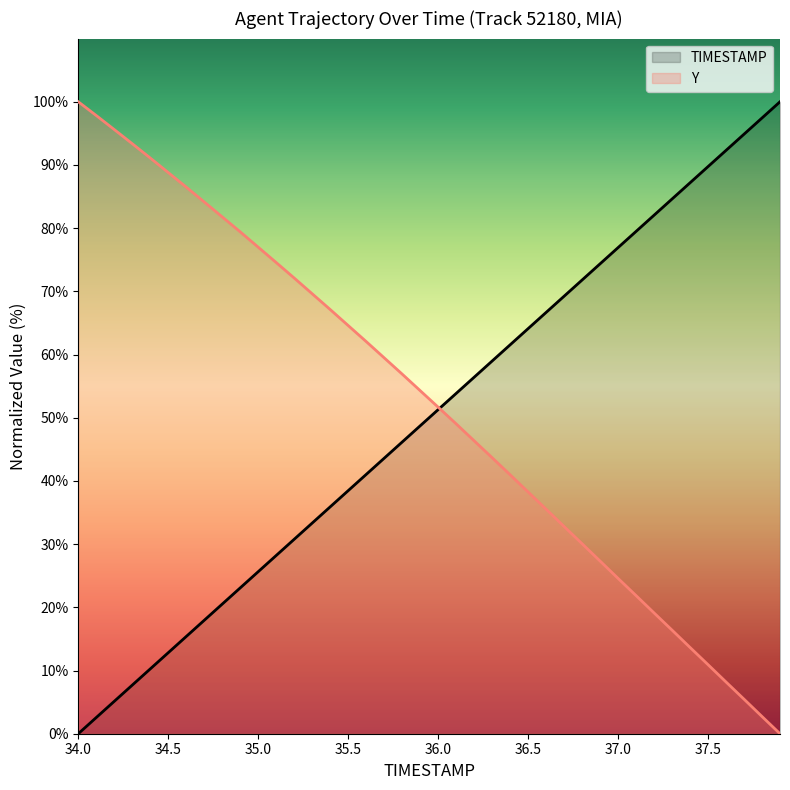

What is the difference between the maximum and second lowest values in the Y series?

97.3